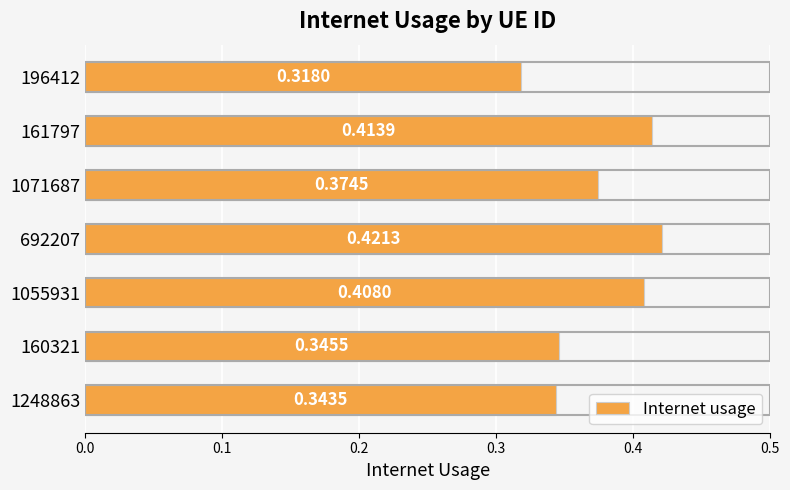

Rank the categories by value from lowest to highest.

196412, 1248863, 160321, 1071687, 1055931, 161797, 692207